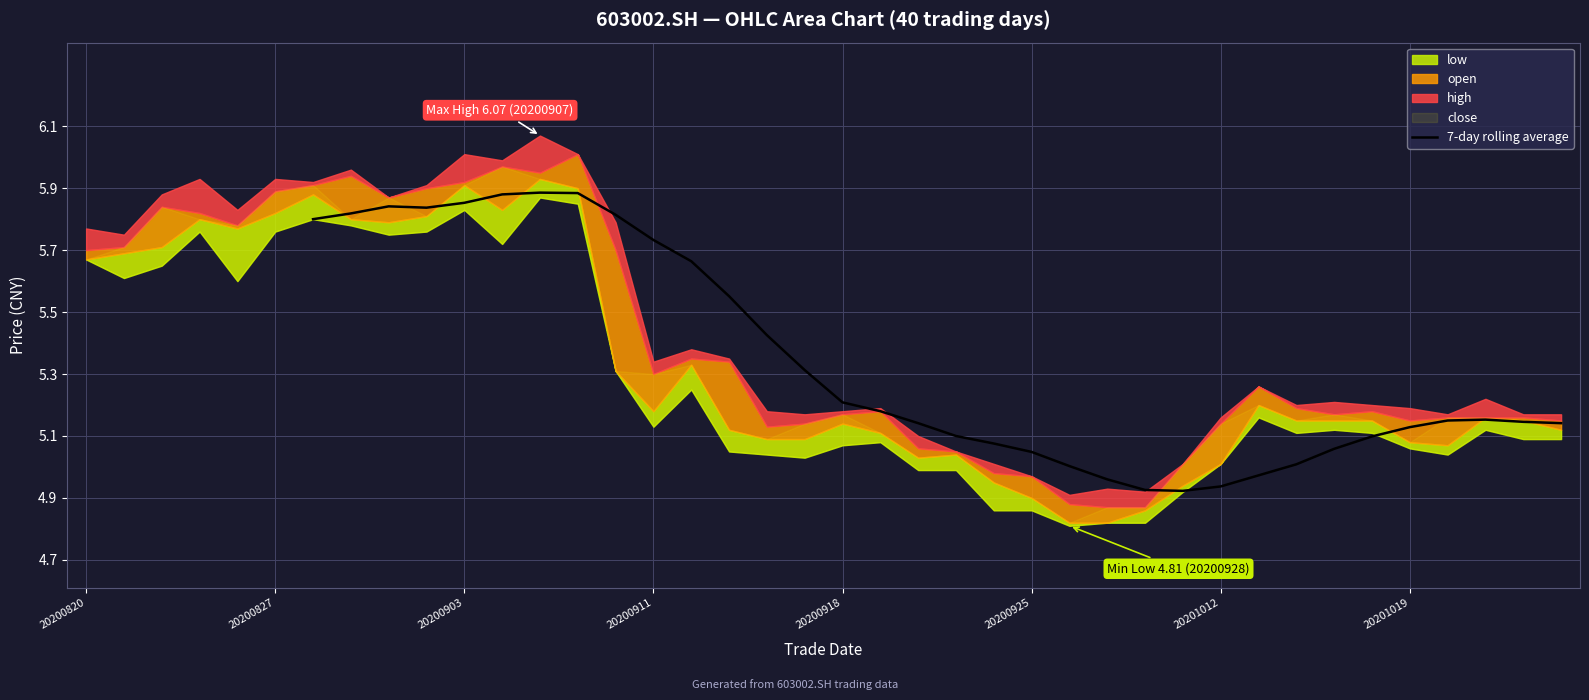

Count the number of categories in the chart.

40